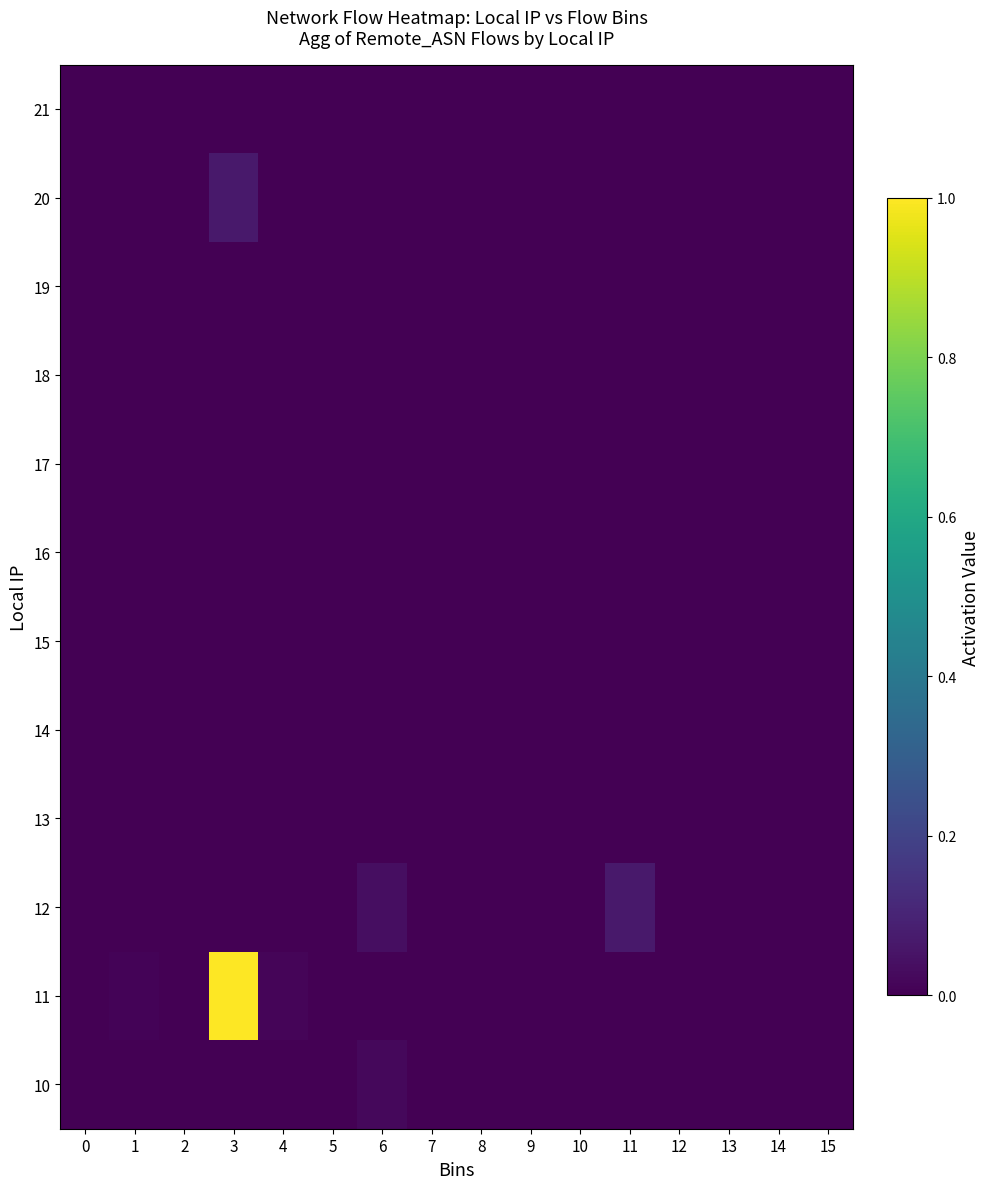

Reading left to right, what are all the values shown in this chart?

10: 0=0.0	1=0.0	2=0.0	3=0.0	4=0.0	5=0.0	6=0.0	7=0.0	8=0.0	9=0.0	10=0.0	11=0.0	12=0.0	13=0.0	14=0.0	15=0.0
11: 0=0.0	1=0.0	2=0.0	3=1.0	4=0.0	5=0.0	6=0.0	7=0.0	8=0.0	9=0.0	10=0.0	11=0.0	12=0.0	13=0.0	14=0.0	15=0.0
12: 0=0.0	1=0.0	2=0.0	3=0.0	4=0.0	5=0.0	6=0.0	7=0.0	8=0.0	9=0.0	10=0.0	11=0.1	12=0.0	13=0.0	14=0.0	15=0.0
13: 0=0.0	1=0.0	2=0.0	3=0.0	4=0.0	5=0.0	6=0.0	7=0.0	8=0.0	9=0.0	10=0.0	11=0.0	12=0.0	13=0.0	14=0.0	15=0.0
14: 0=0.0	1=0.0	2=0.0	3=0.0	4=0.0	5=0.0	6=0.0	7=0.0	8=0.0	9=0.0	10=0.0	11=0.0	12=0.0	13=0.0	14=0.0	15=0.0
15: 0=0.0	1=0.0	2=0.0	3=0.0	4=0.0	5=0.0	6=0.0	7=0.0	8=0.0	9=0.0	10=0.0	11=0.0	12=0.0	13=0.0	14=0.0	15=0.0
16: 0=0.0	1=0.0	2=0.0	3=0.0	4=0.0	5=0.0	6=0.0	7=0.0	8=0.0	9=0.0	10=0.0	11=0.0	12=0.0	13=0.0	14=0.0	15=0.0
17: 0=0.0	1=0.0	2=0.0	3=0.0	4=0.0	5=0.0	6=0.0	7=0.0	8=0.0	9=0.0	10=0.0	11=0.0	12=0.0	13=0.0	14=0.0	15=0.0
18: 0=0.0	1=0.0	2=0.0	3=0.0	4=0.0	5=0.0	6=0.0	7=0.0	8=0.0	9=0.0	10=0.0	11=0.0	12=0.0	13=0.0	14=0.0	15=0.0
19: 0=0.0	1=0.0	2=0.0	3=0.0	4=0.0	5=0.0	6=0.0	7=0.0	8=0.0	9=0.0	10=0.0	11=0.0	12=0.0	13=0.0	14=0.0	15=0.0
20: 0=0.0	1=0.0	2=0.0	3=0.1	4=0.0	5=0.0	6=0.0	7=0.0	8=0.0	9=0.0	10=0.0	11=0.0	12=0.0	13=0.0	14=0.0	15=0.0
21: 0=0.0	1=0.0	2=0.0	3=0.0	4=0.0	5=0.0	6=0.0	7=0.0	8=0.0	9=0.0	10=0.0	11=0.0	12=0.0	13=0.0	14=0.0	15=0.0